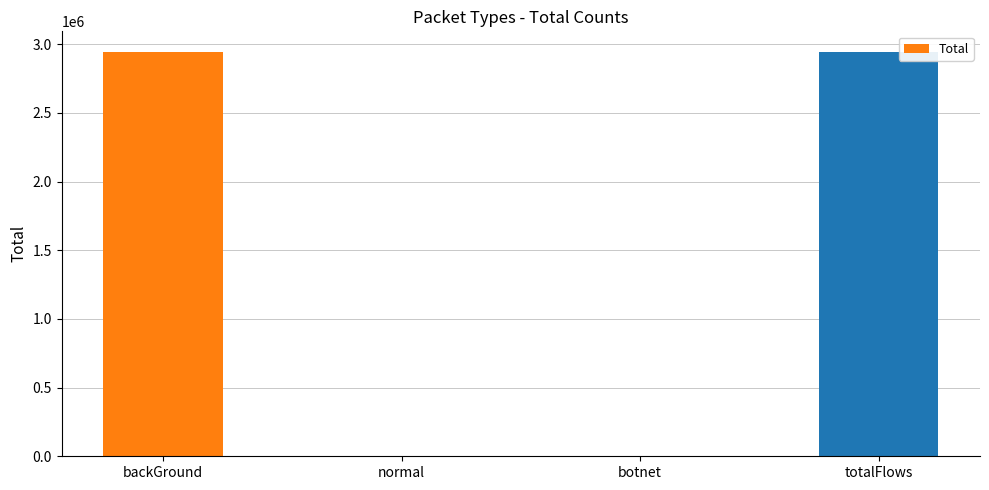

What is the sum of all values?

5892484